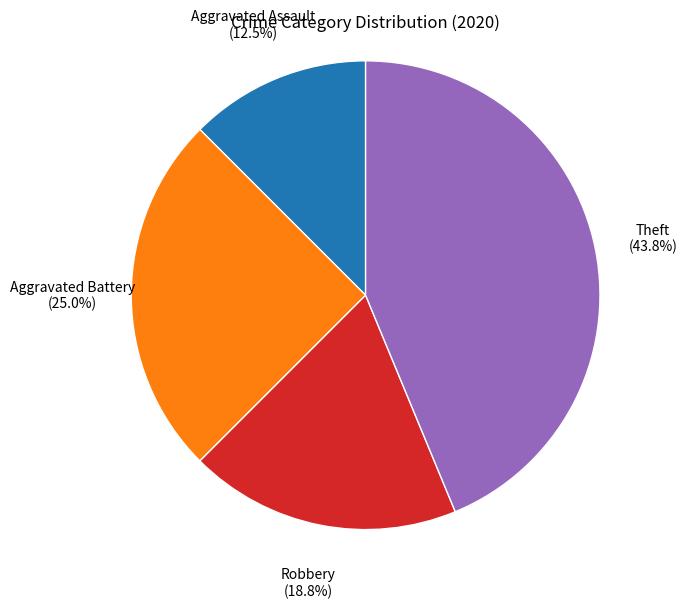

How many segments does this pie chart have?

4